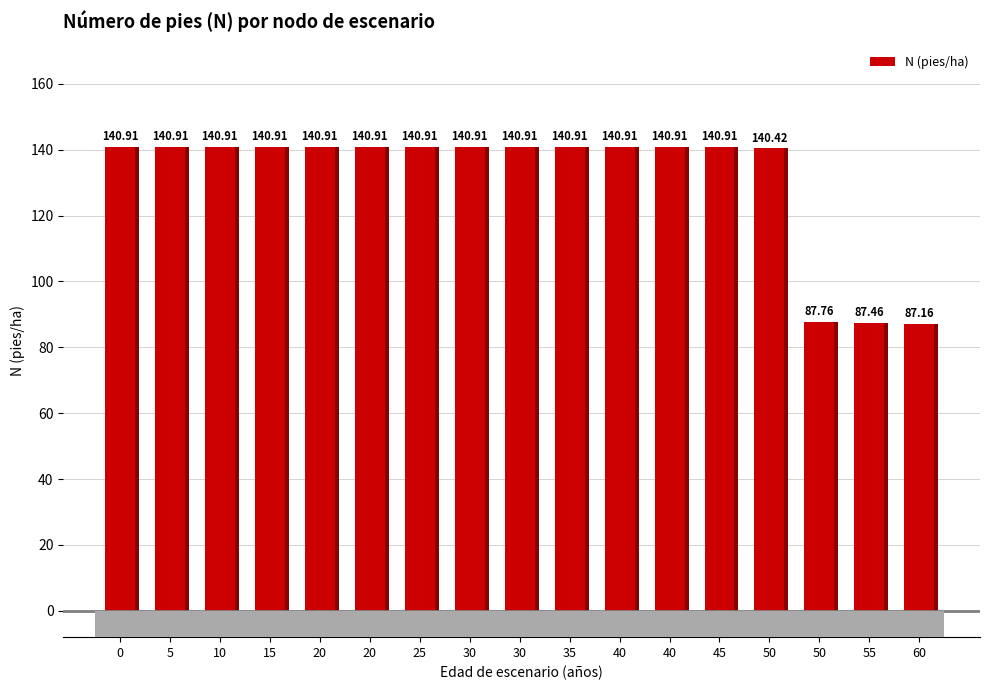

What is the difference between the maximum and second lowest values?

53.5